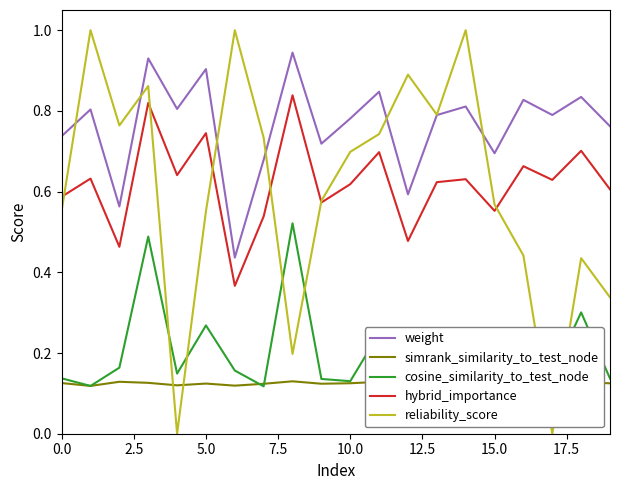

What is the total value across all series at 15?

2.1